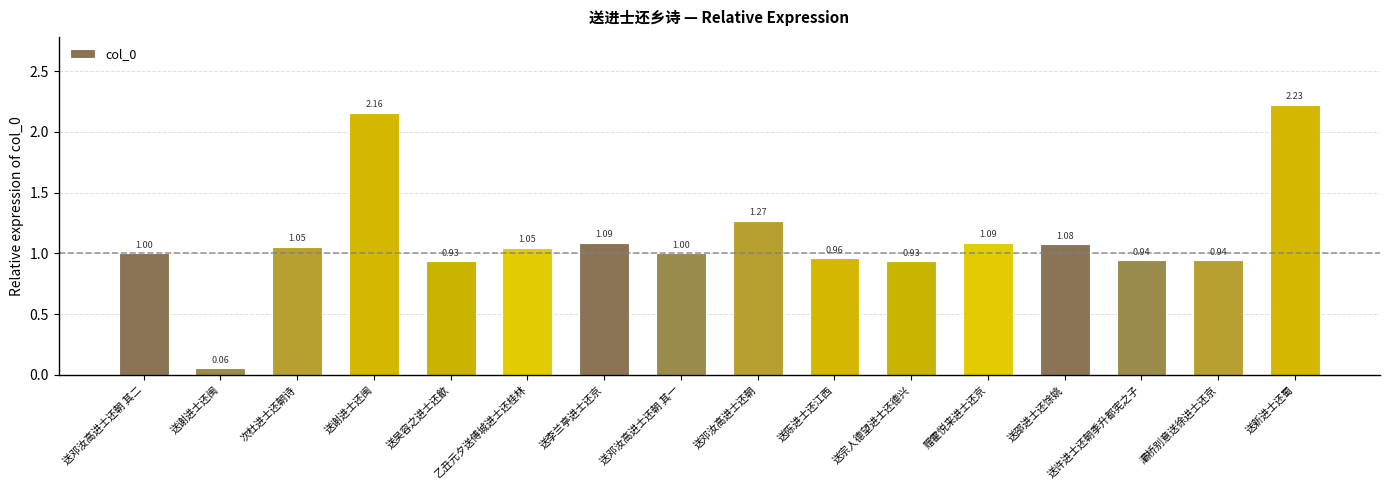

Rank the categories by value from lowest to highest.

送谢进士还闽, 送宗人德望进士还德兴, 送吴容之进士还歙, 灞桥别意送徐进士还京, 送许进士还朝季升都宪之子, 送陈进士还江西, 送邓汝高进士还朝 其一, 送邓汝高进士还朝 其二, 乙丑元夕送傅城进士还桂林, 次杜进士还朝诗, 送邵进士还馀姚, 送李兰亭进士还京, 赠霍悦来进士还京, 送邓汝高进士还朝, 送谢进士还闽, 送新进士还蜀